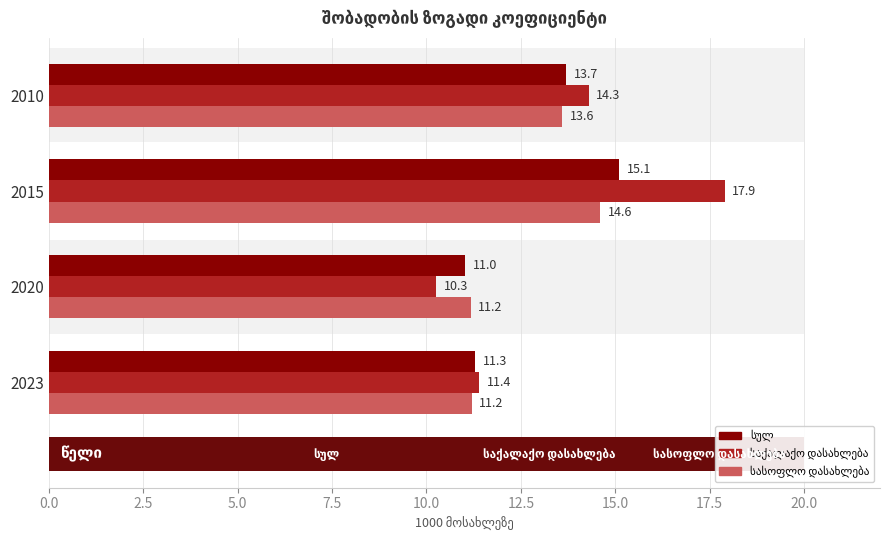

What is the difference between the highest and lowest values at 2020?

0.9